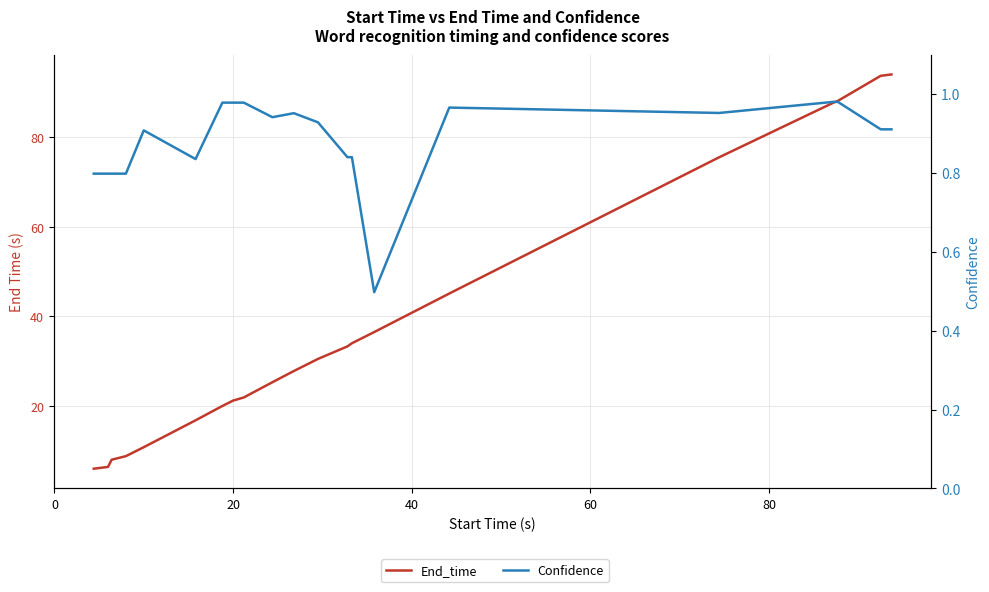

List the series in order of their peak value, lowest first.

Confidence, End_time